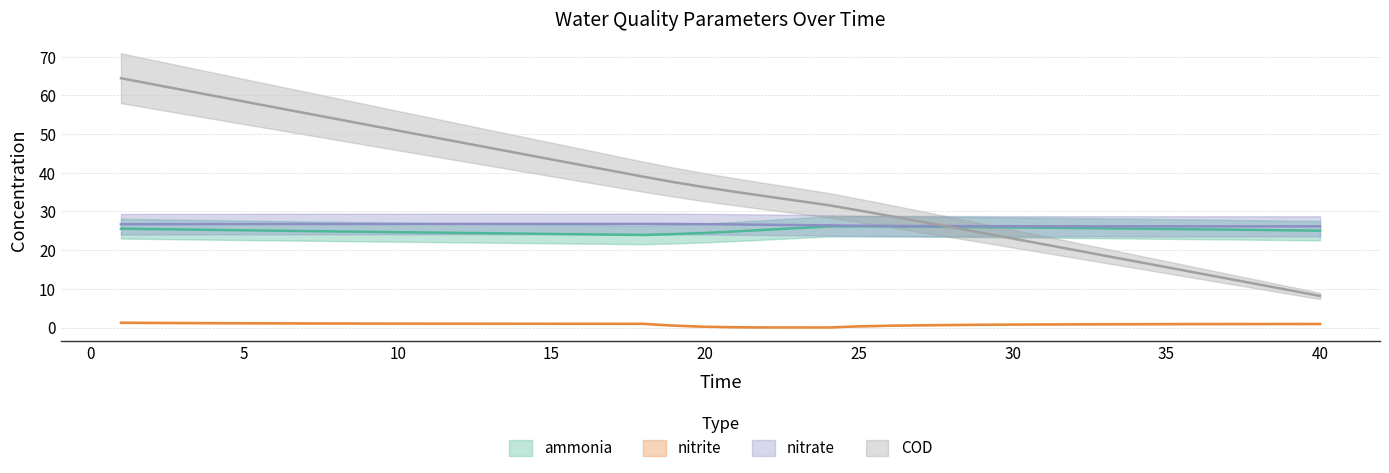

How many intersections are there between COD and nitrate?

1